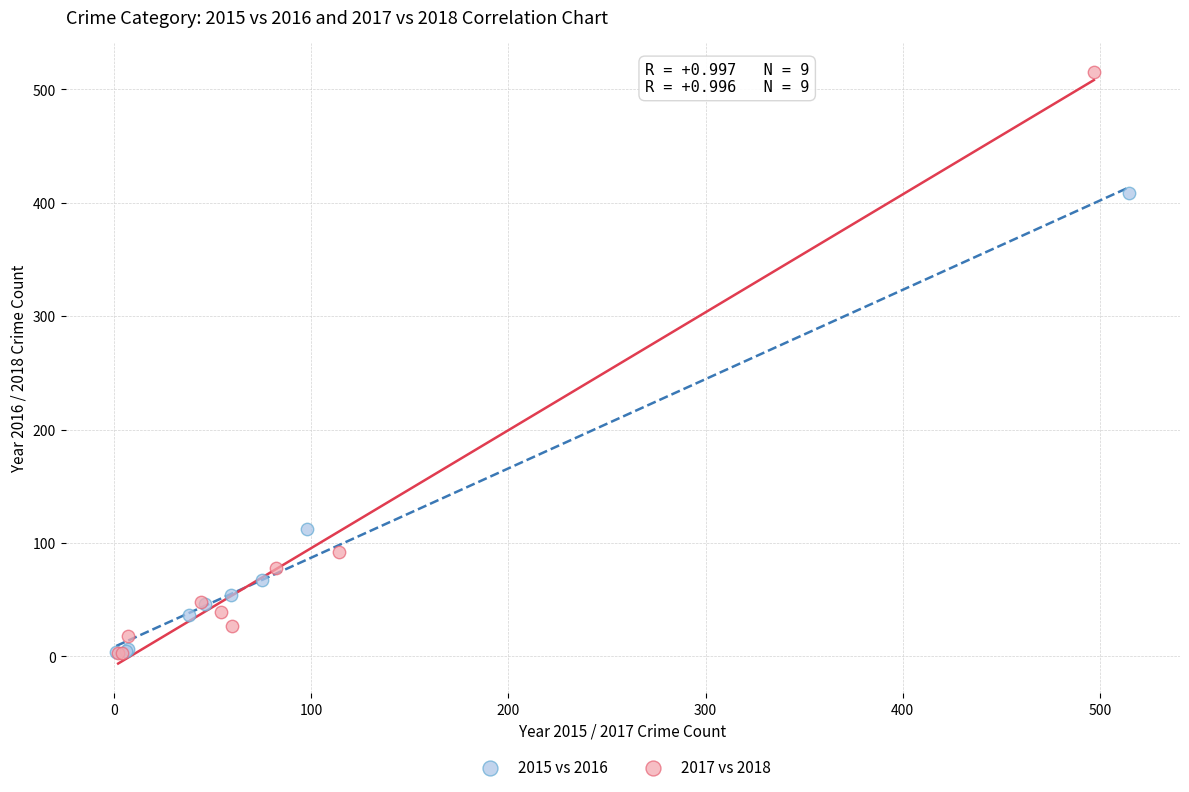

Which series has the largest Y range (max minus min)?

2017 vs 2018